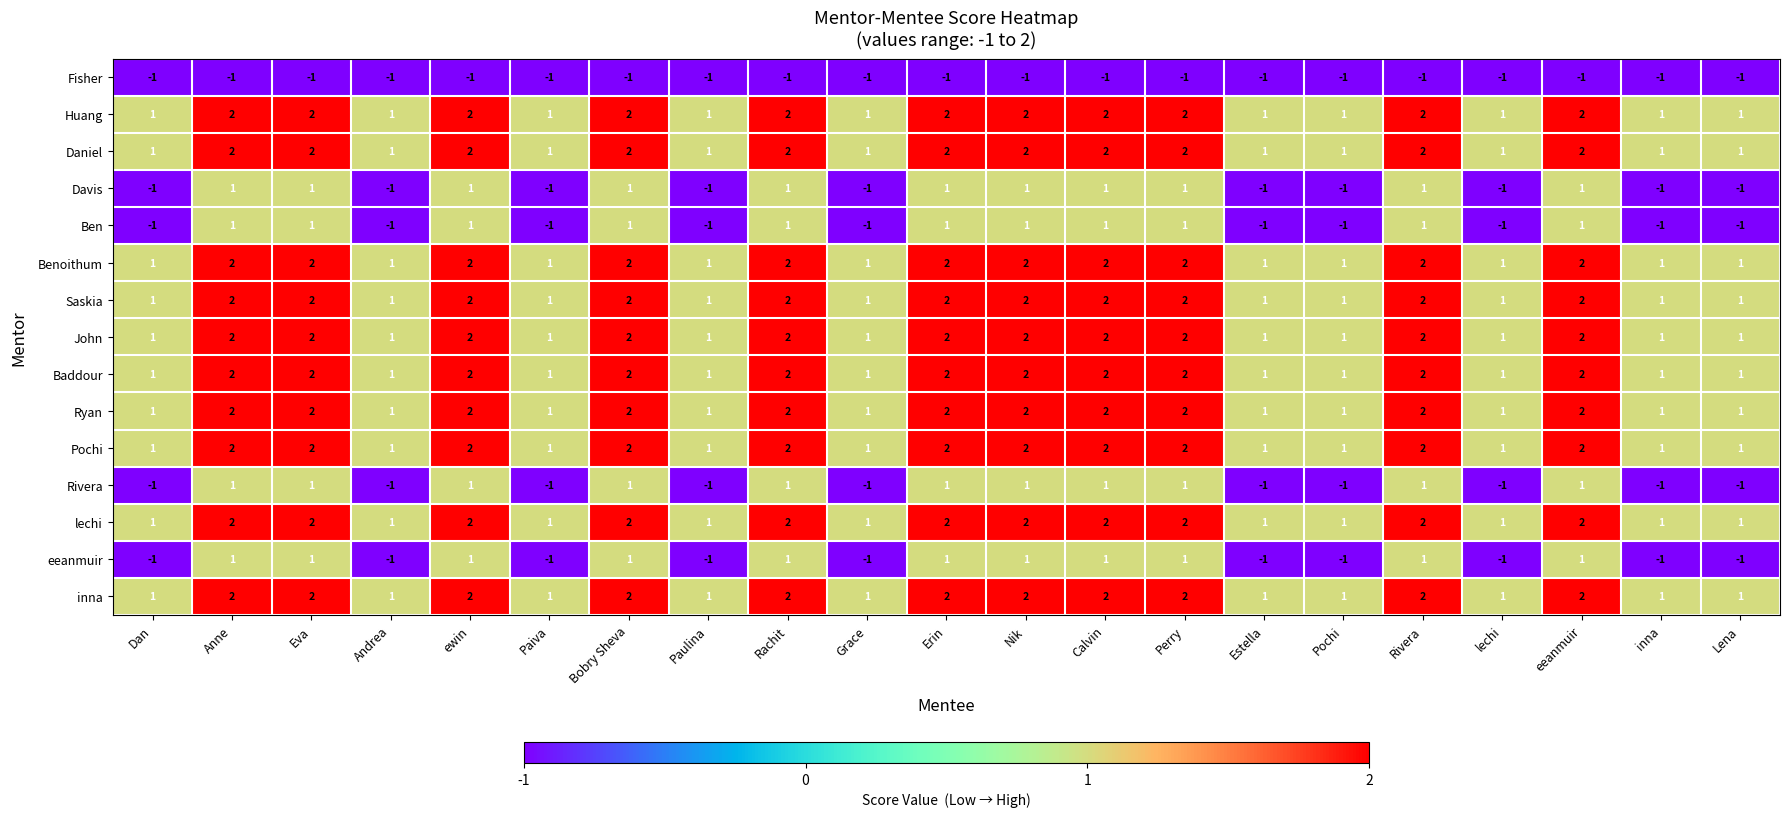

What is the total value across all series at Rivera?

23